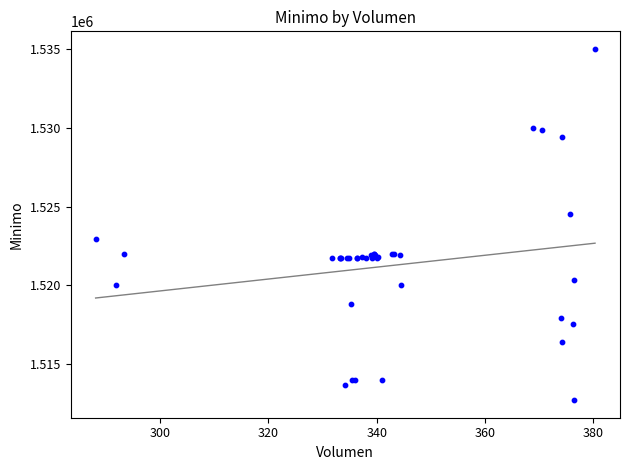

What Y value in the scatter plot is closest to 1523862?

1524513